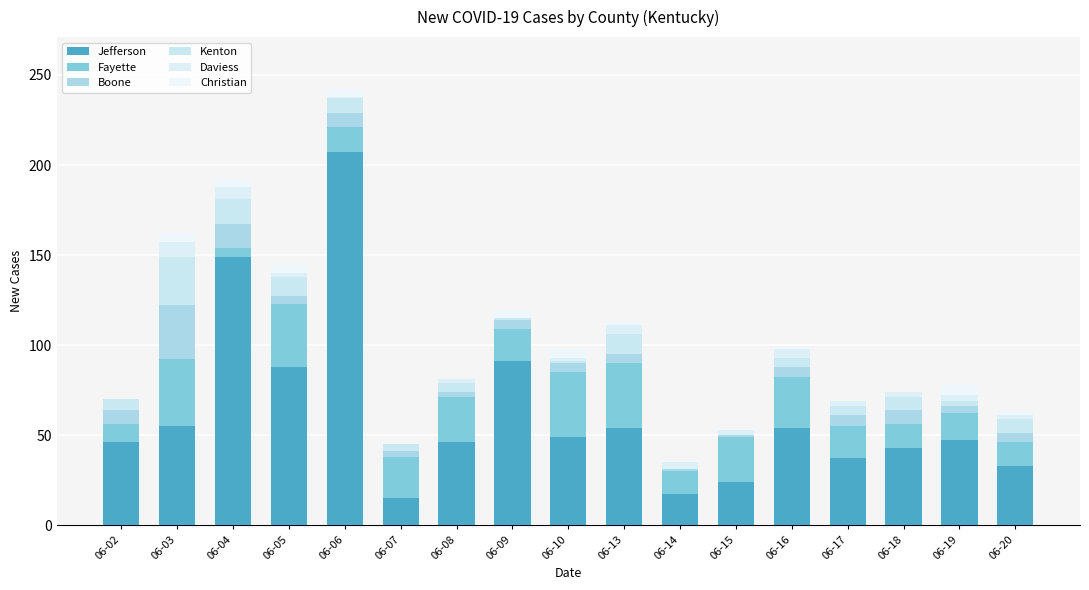

What is the difference between the Kenton values at 06-02 and 06-19?

3